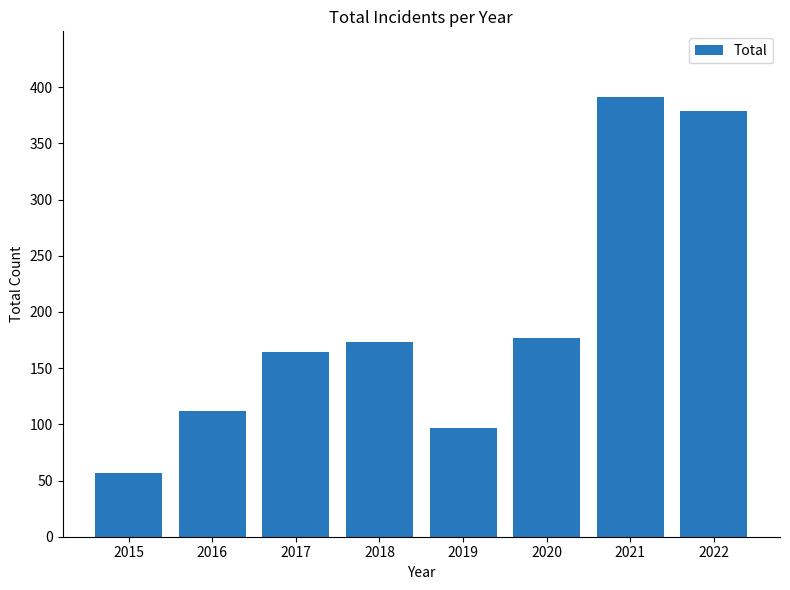

What is the difference between the maximum and minimum values?

334